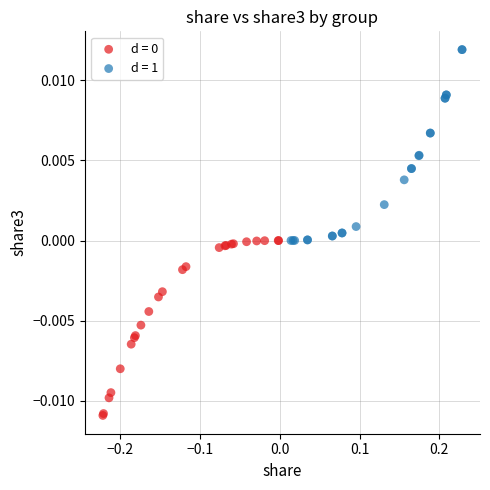

Which series reaches the maximum Y coordinate?

d = 1